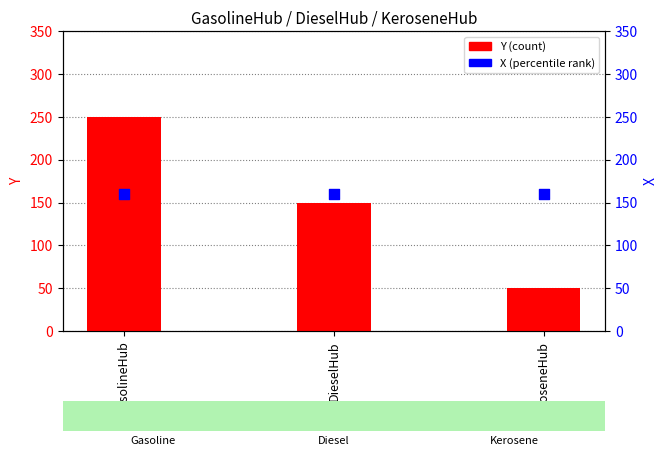

Which series contains the highest Y value?

Y (count)